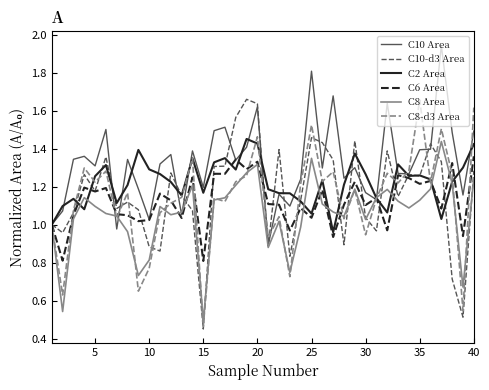

Which series has the largest total across all categories?

C10 Area